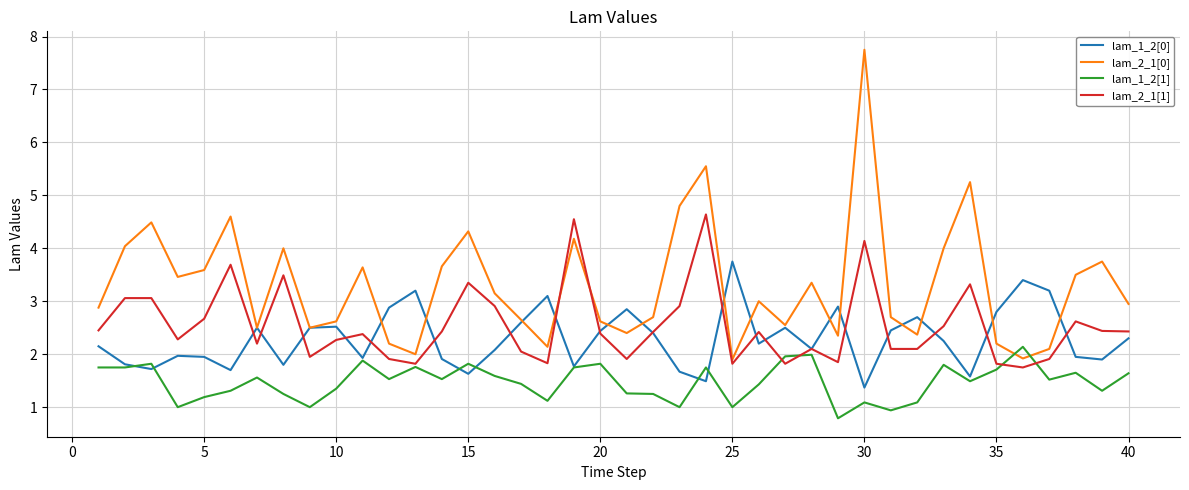

Which series has the widest spread of values?

lam_2_1[0]